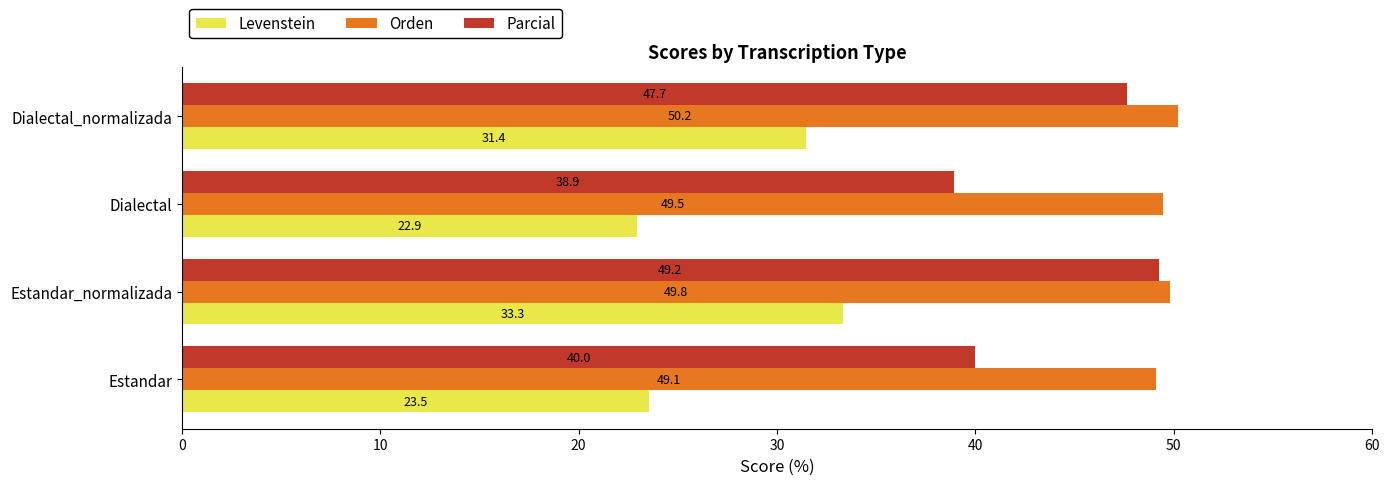

The value of Levenstein at Estandar_normalizada is 17.0. True or false?

False